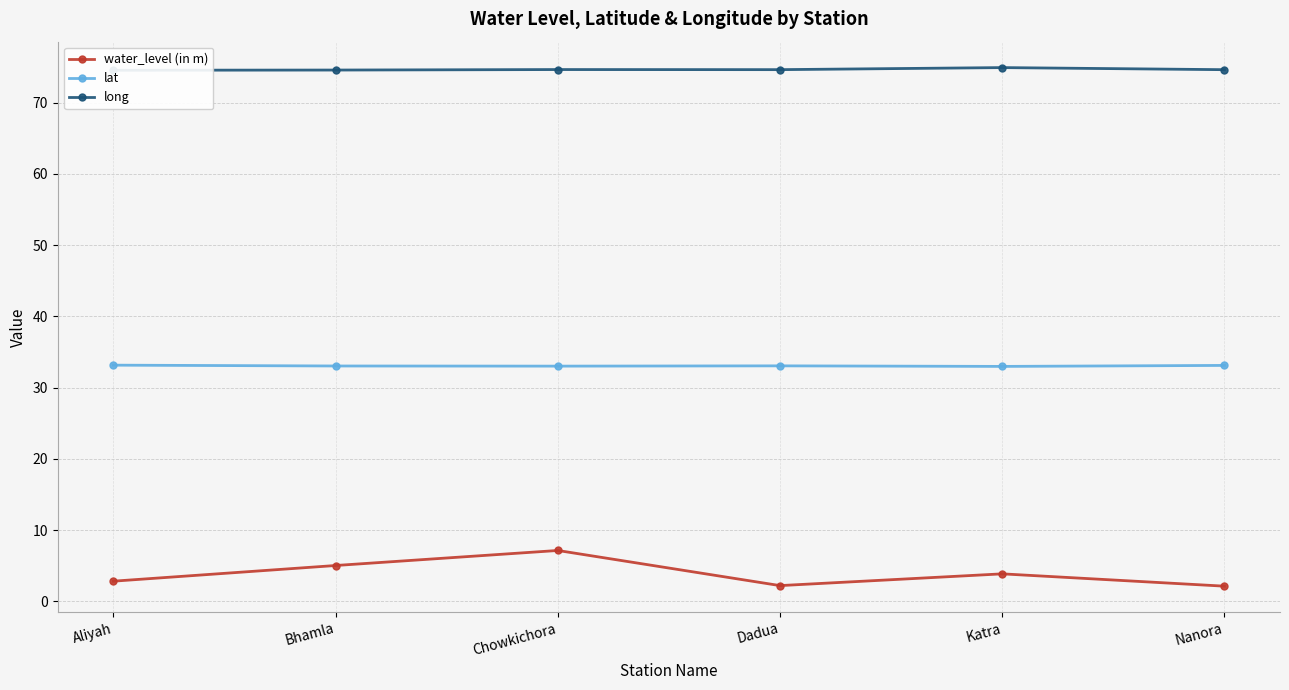

Reading left to right, list all the values displayed in this chart.

water_level (in m): Aliyah=2.9	Bhamla=5.0	Chowkichora=7.2	Dadua=2.2	Katra=3.9	Nanora=2.1
lat: Aliyah=33.2	Bhamla=33.0	Chowkichora=33.0	Dadua=33.1	Katra=33.0	Nanora=33.1
long: Aliyah=74.6	Bhamla=74.6	Chowkichora=74.7	Dadua=74.6	Katra=74.9	Nanora=74.6